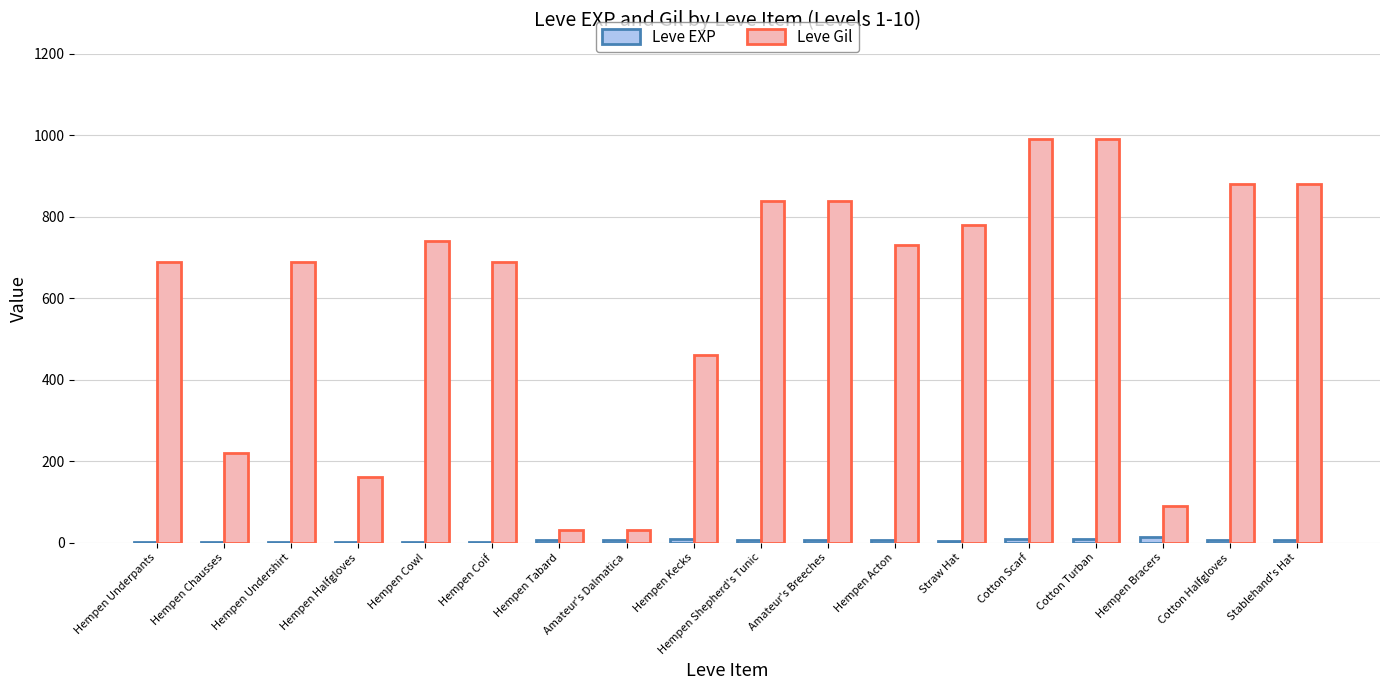

What is the sum of all Leve EXP values?

91